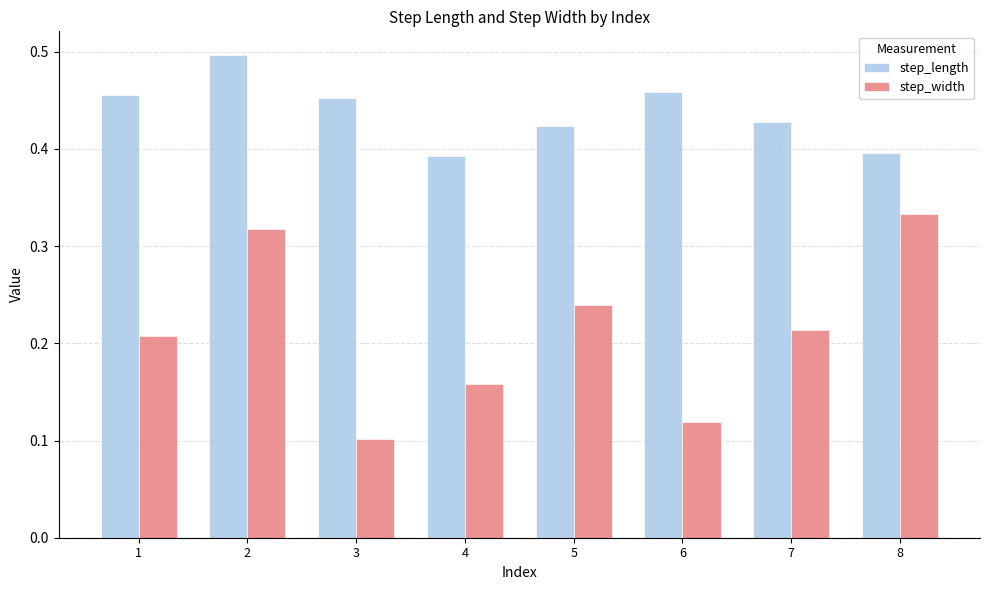

Which category has the lowest value across all series?

3